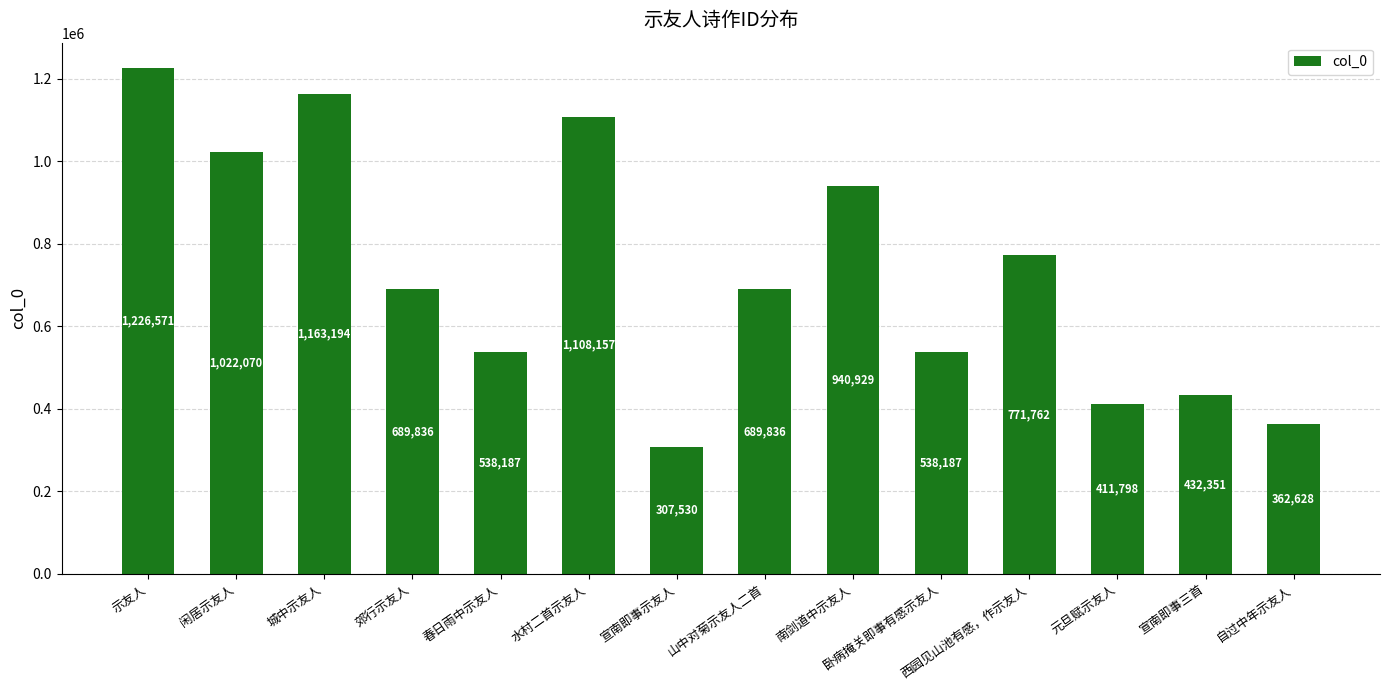

What is the change in value from 郊行示友人 to 水村二首示友人?

+418321